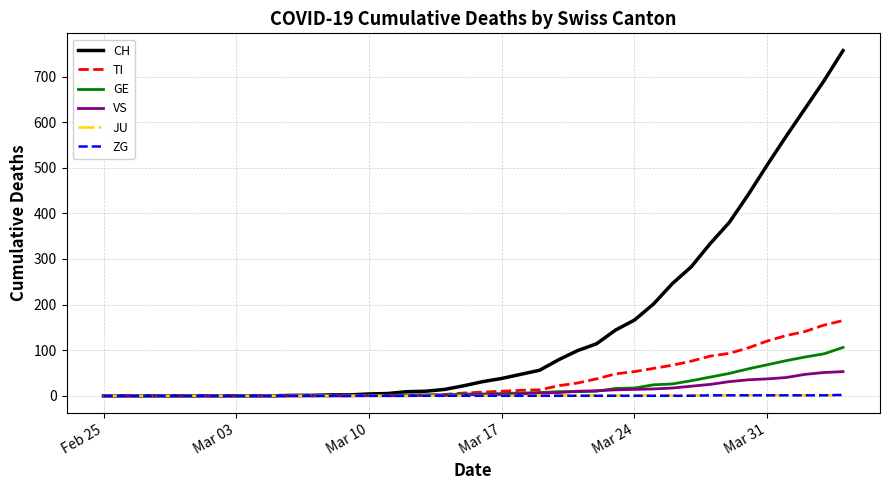

What is the maximum value for TI?

165